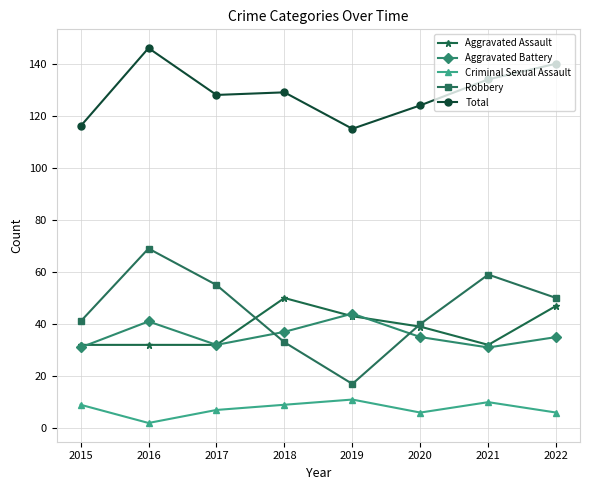

In Aggravated Battery, how many points are lower than both neighbors (excluding endpoints)?

2